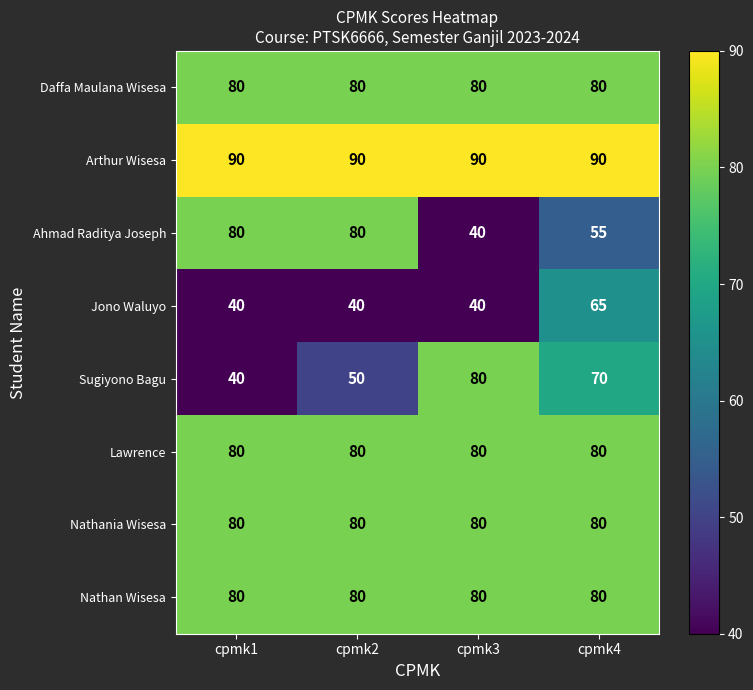

At which category is the sum across all series the highest?

cpmk4